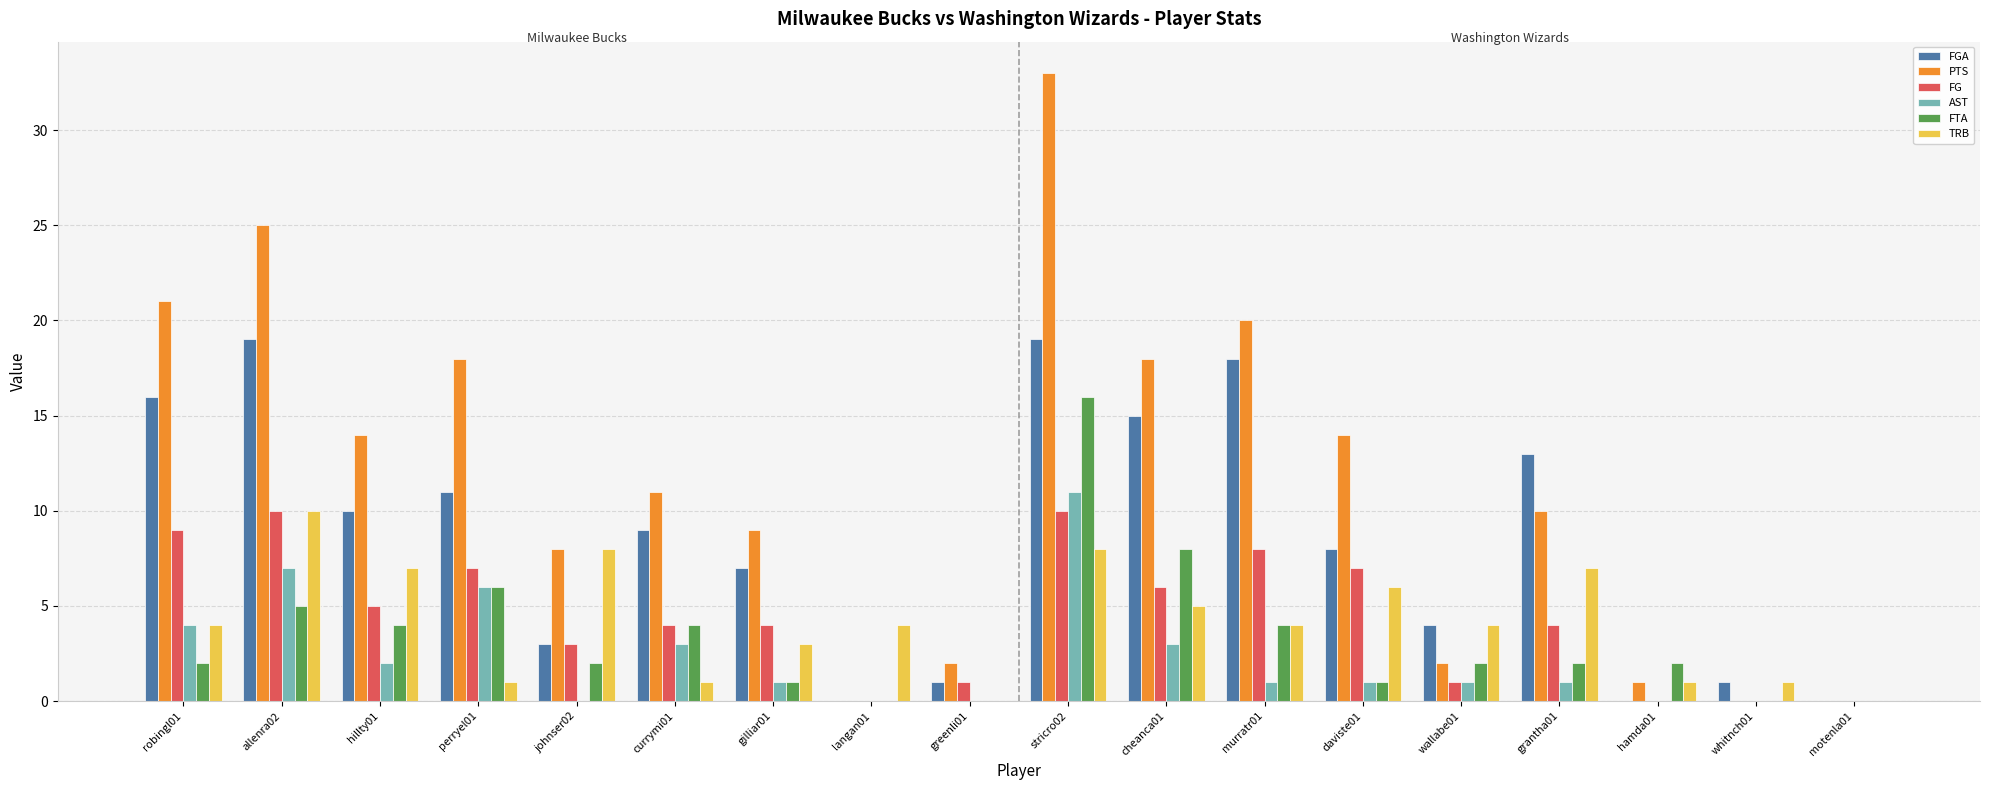

Reading right to left, what are all the values shown in this chart?

FGA: 0	1	0	13	4	8	18	15	19	1	0	7	9	3	11	10	19	16
PTS: 0	0	1	10	2	14	20	18	33	2	0	9	11	8	18	14	25	21
FG: 0	0	0	4	1	7	8	6	10	1	0	4	4	3	7	5	10	9
AST: 0	0	0	1	1	1	1	3	11	0	0	1	3	0	6	2	7	4
FTA: 0	0	2	2	2	1	4	8	16	0	0	1	4	2	6	4	5	2
TRB: 0	1	1	7	4	6	4	5	8	0	4	3	1	8	1	7	10	4